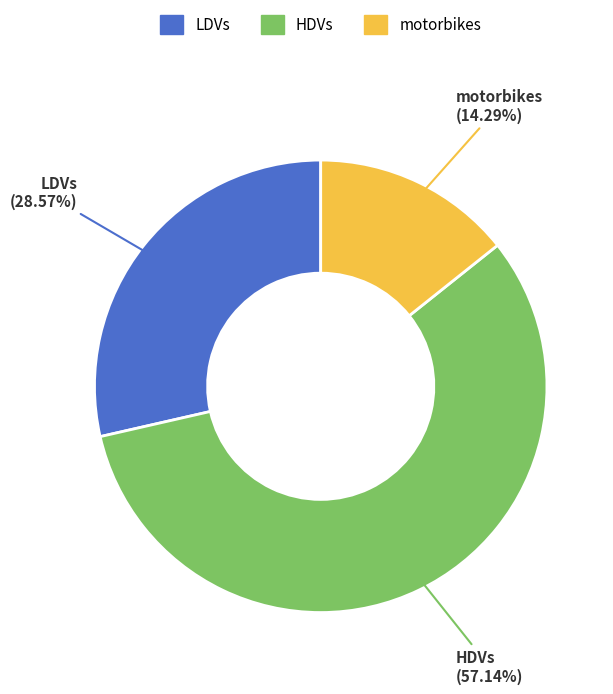

Does LDVs represent more than half of the total?

No